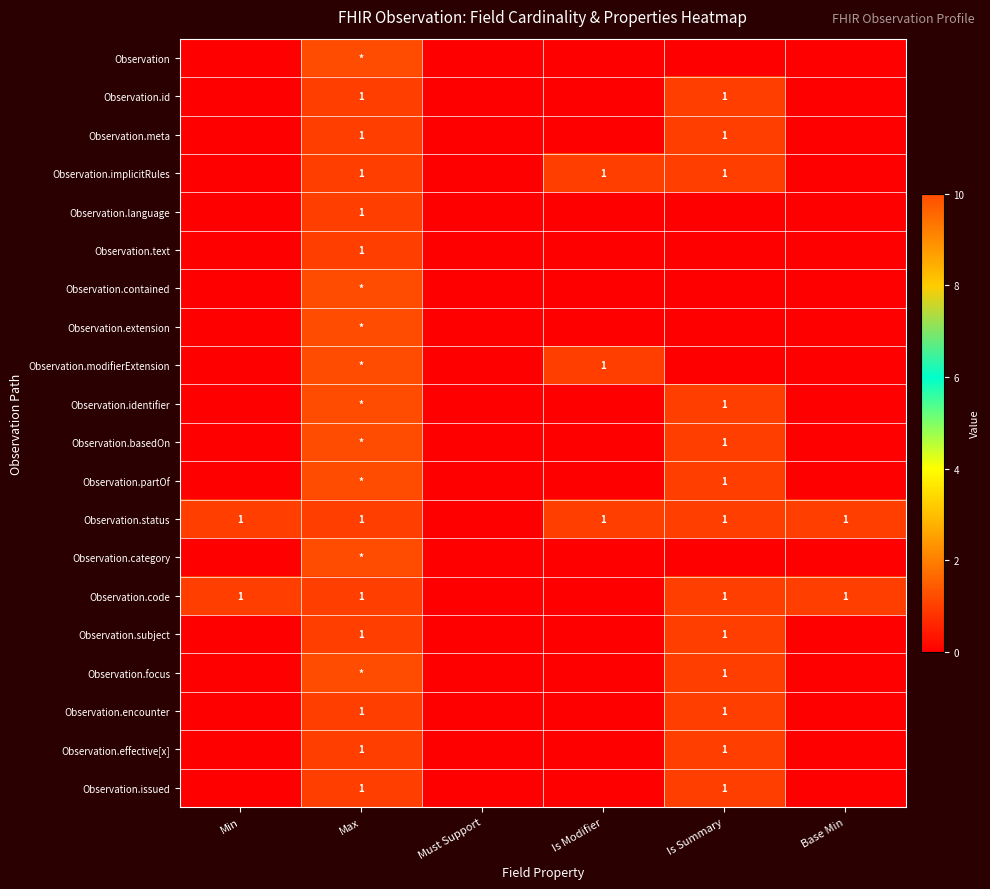

Rank the series at Is Modifier from highest to lowest value.

Observation.implicitRules, Observation.modifierExtension, Observation.status, Observation, Observation.id, Observation.meta, Observation.language, Observation.text, Observation.contained, Observation.extension, Observation.identifier, Observation.basedOn, Observation.partOf, Observation.category, Observation.code, Observation.subject, Observation.focus, Observation.encounter, Observation.effective[x], Observation.issued